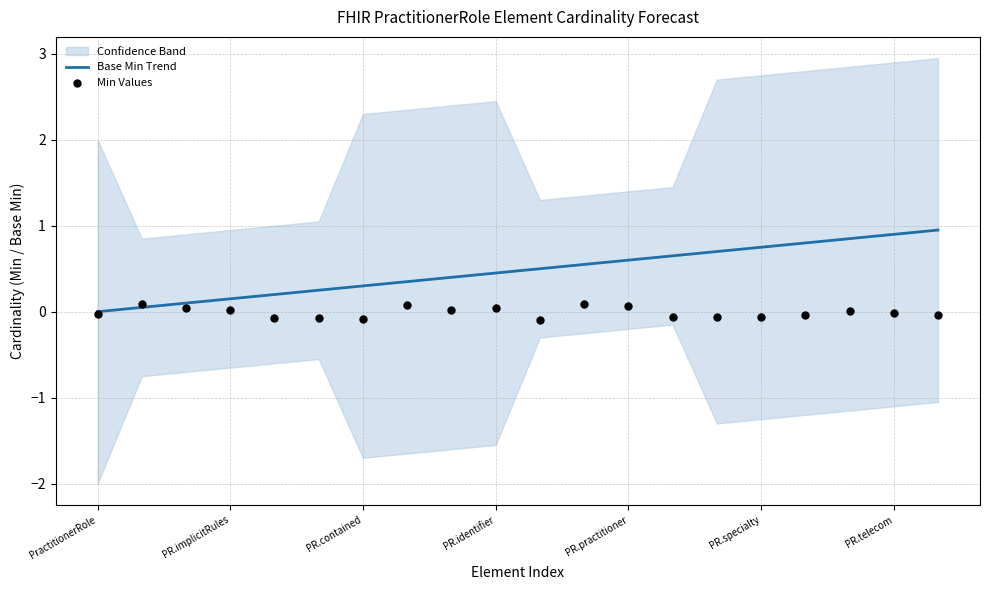

Is it true that Base Min Trend equals 0.9 at PR.telecom?

True